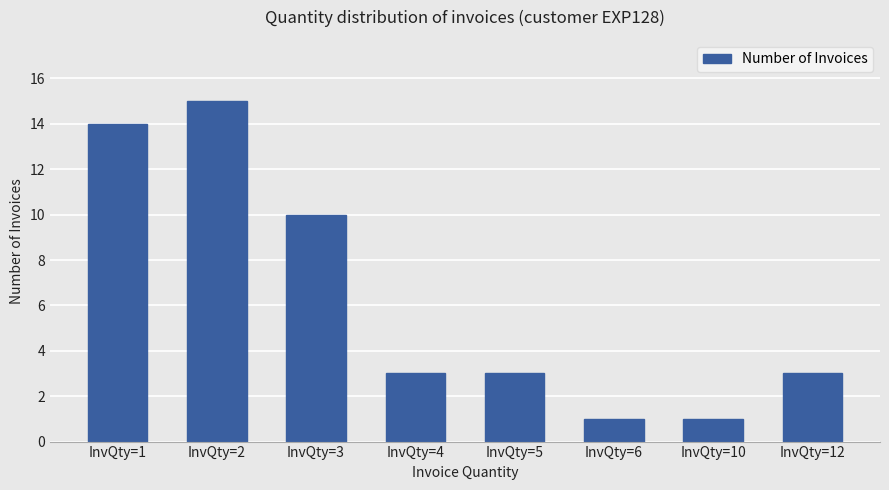

At which label is the value closest to 8?

InvQty=3